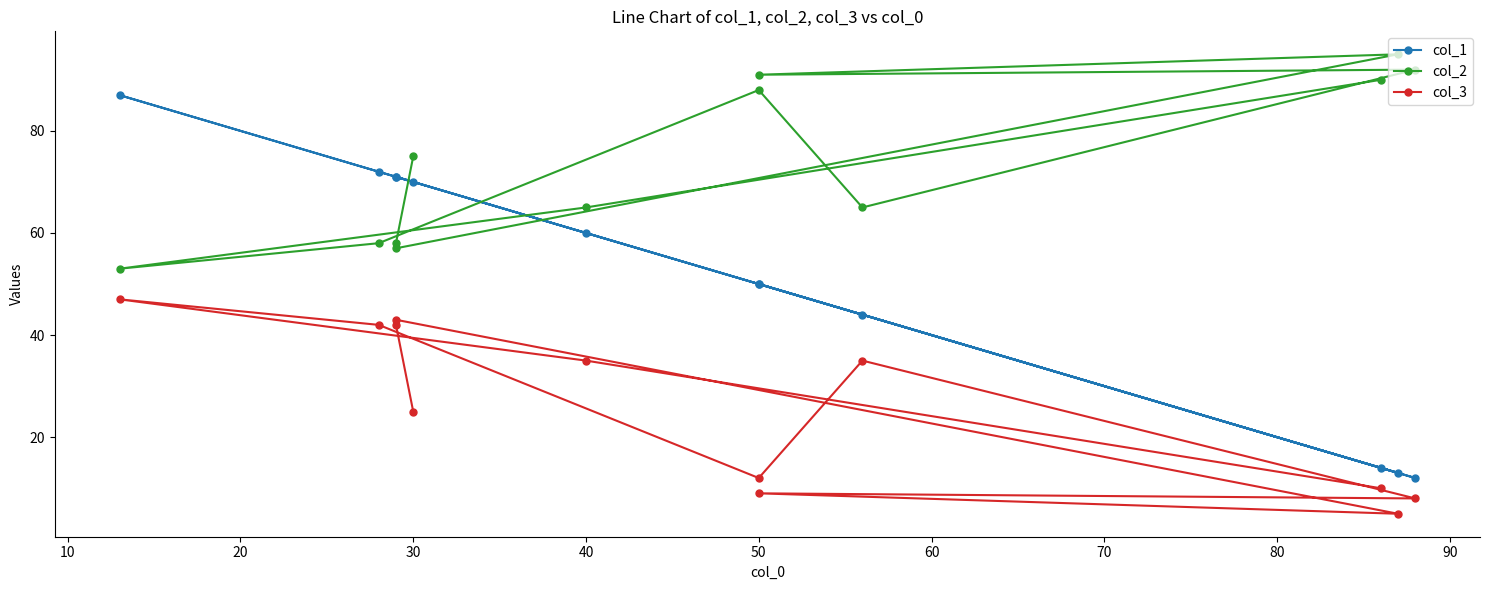

What position from the right is 80?

4